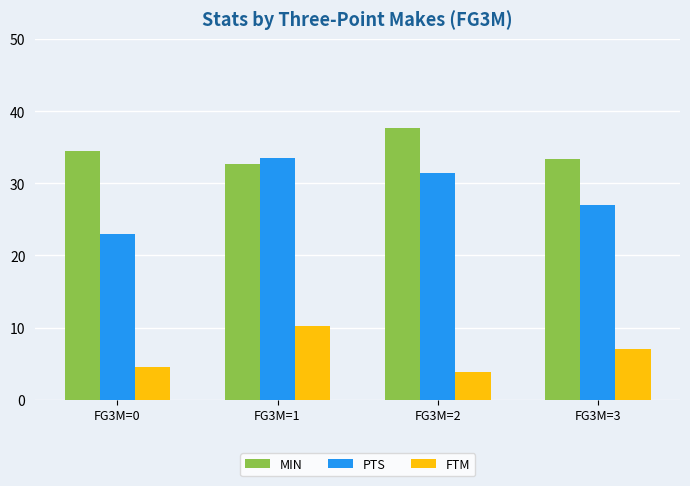

What is the value of the PTS bar at the 4th from the left?

27.0